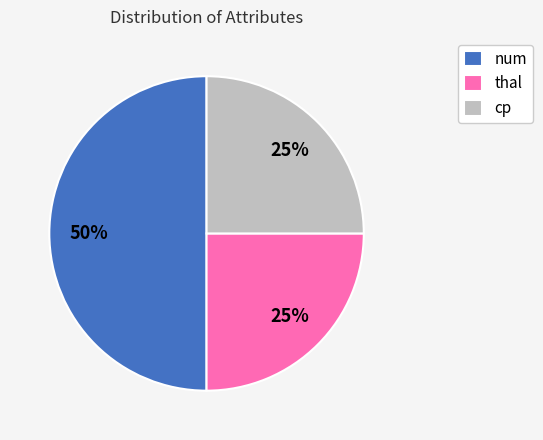

Count the number of slices in the pie.

3